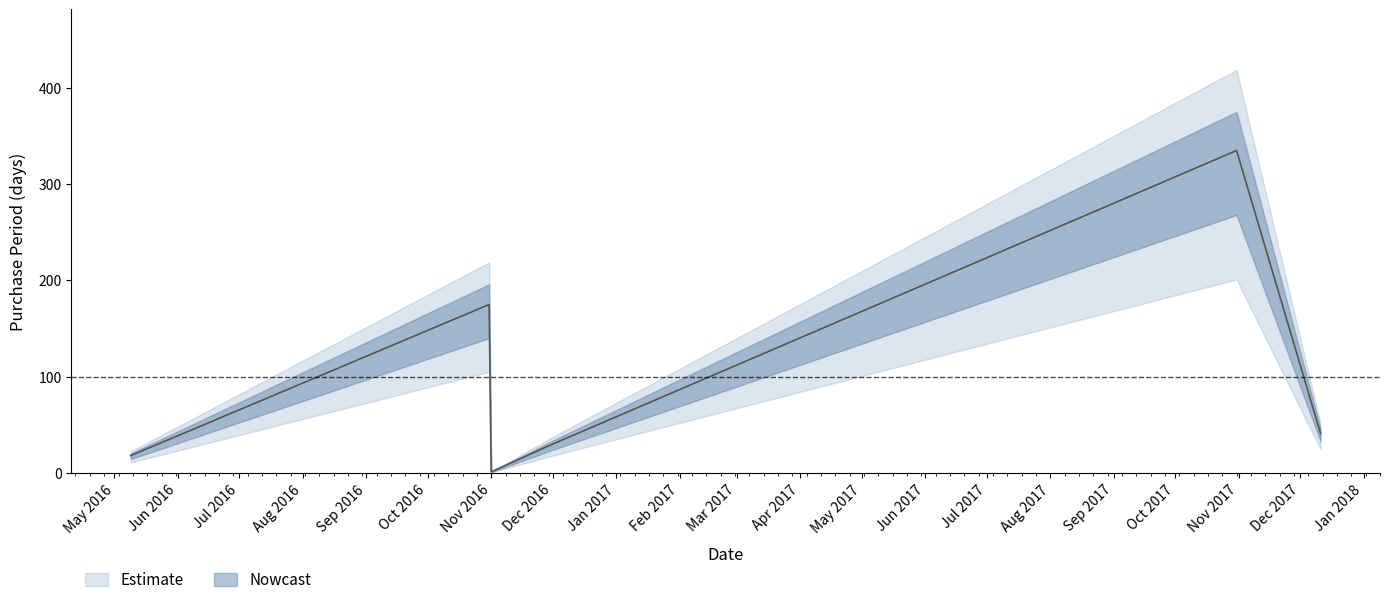

Count the number of categories in the chart.

6